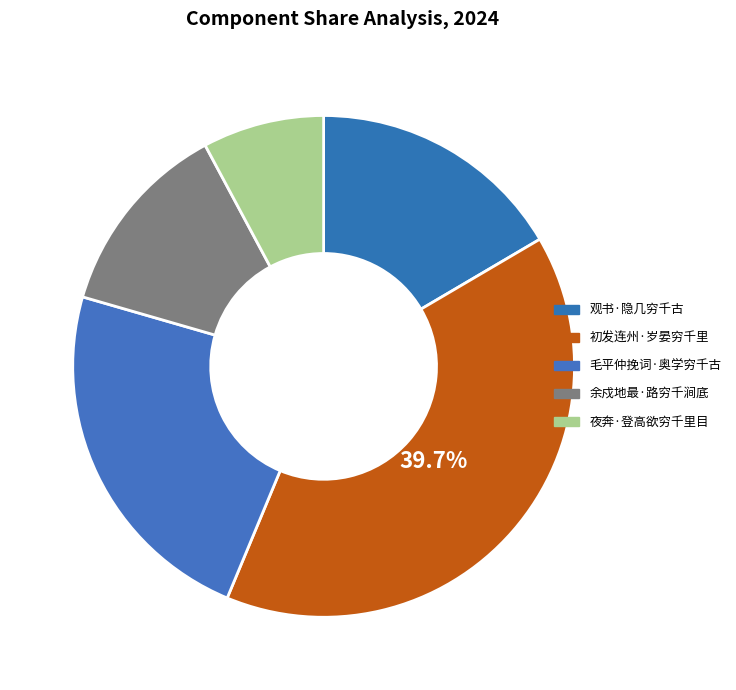

Is 初发连州·岁晏穷千里 the majority of the pie?

No